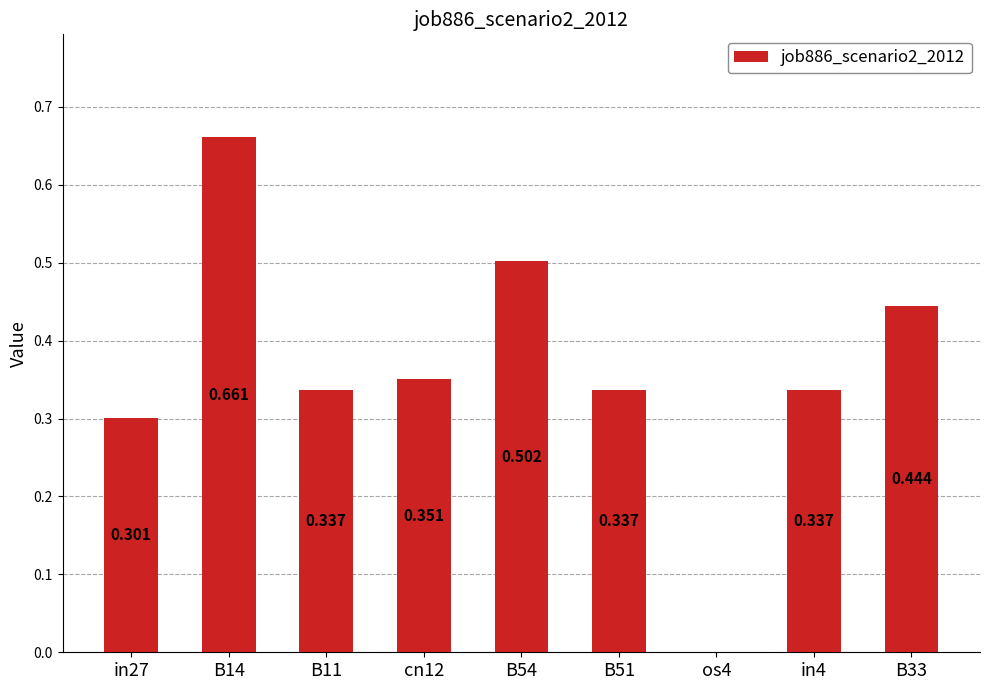

At which category does the chart reach its peak across all series?

B14